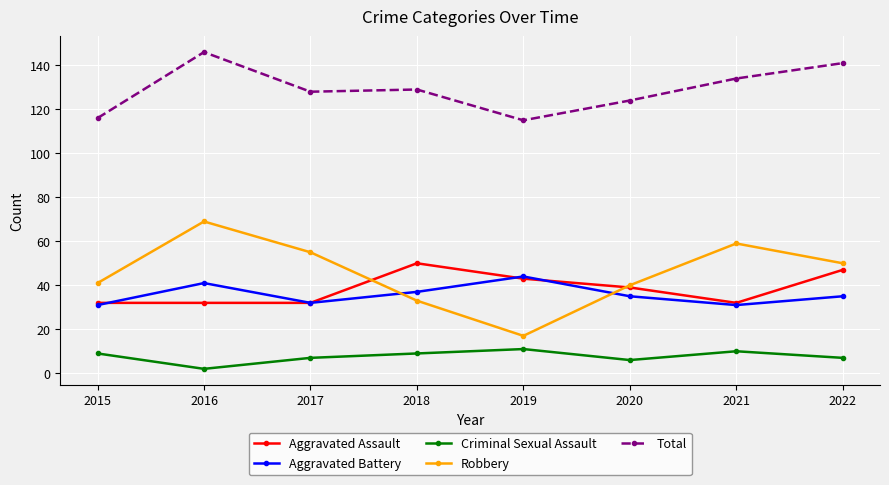

What is the difference between the highest and lowest values at 2016?

144